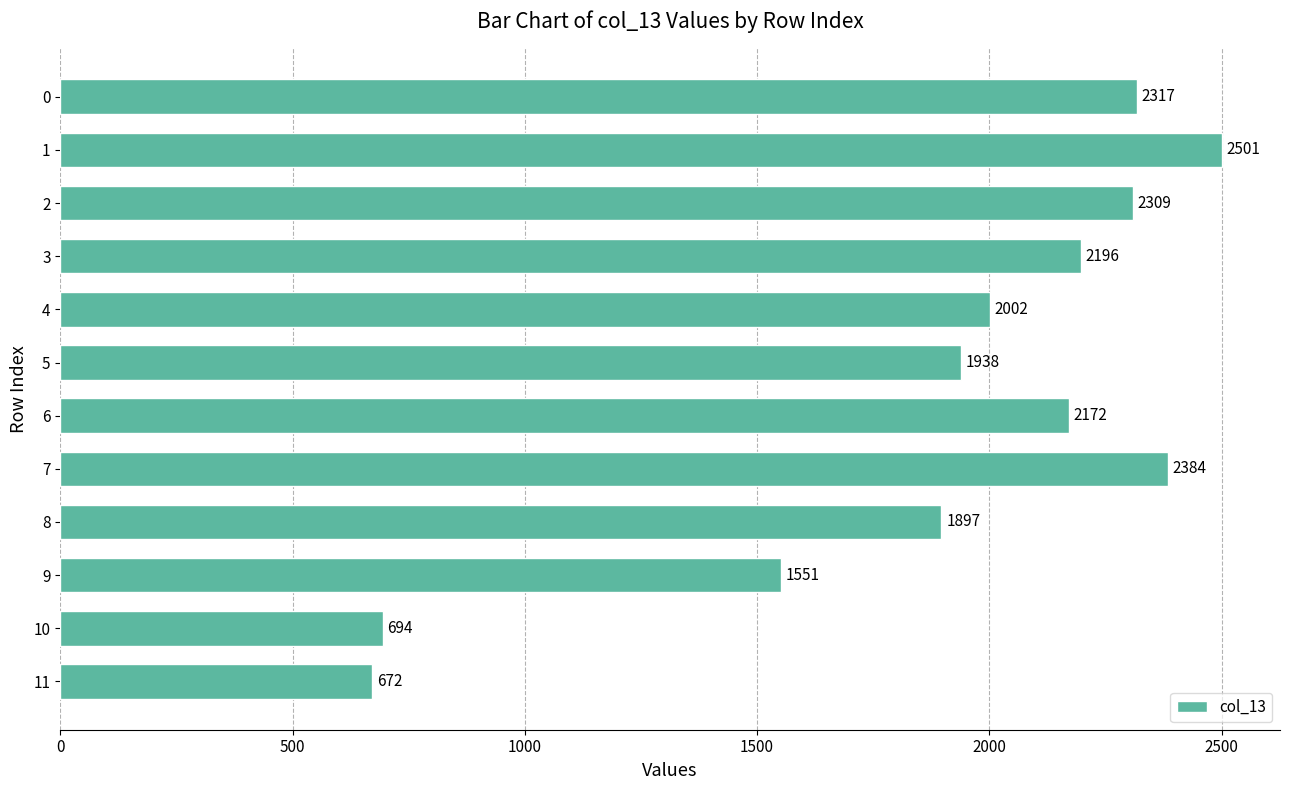

List the labels in order of value, largest first.

1, 7, 0, 2, 3, 6, 4, 5, 8, 9, 10, 11